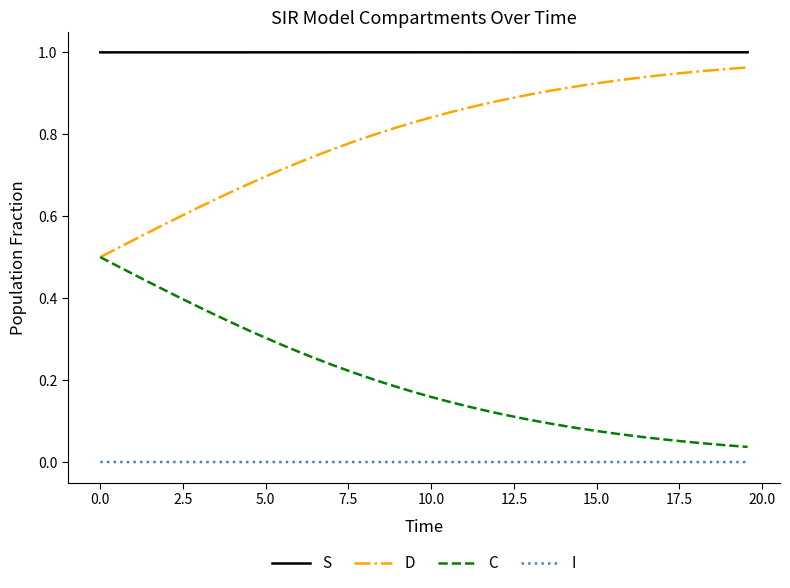

True or false: C and I intersect in this chart.

False